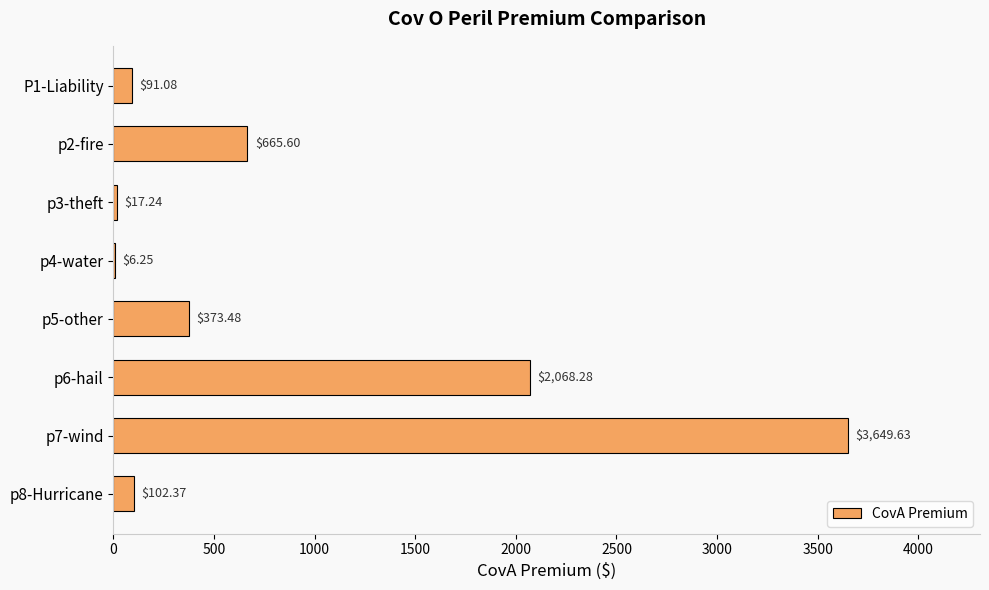

Count the number of categories in the chart.

8